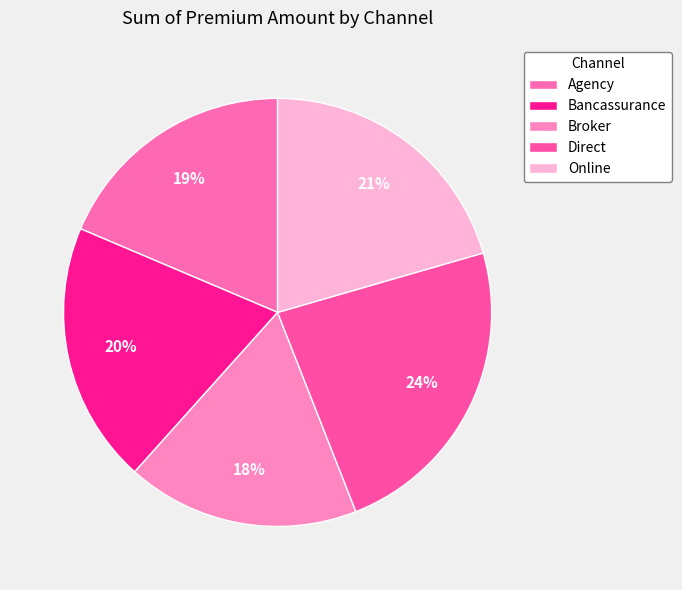

Is it true that Bancassurance is 31% of the pie?

False